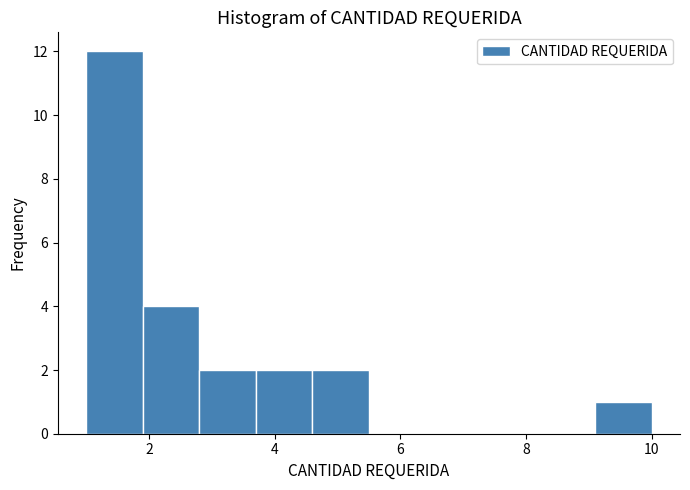

Reading left to right, transcribe this chart: for each bar, give the range it covers on the x-axis and its height. Neither the bar edges nor the heights are printed on the chart, so give them approximately, as read against the axes.

1.0 to 1.9: 12
1.9 to 2.8: 4
2.8 to 3.7: 2
3.7 to 4.6: 2
4.6 to 5.5: 2
5.5 to 6.4: 0
6.4 to 7.3: 0
7.3 to 8.2: 0
8.2 to 9.1: 0
9.1 to 10.0: 1